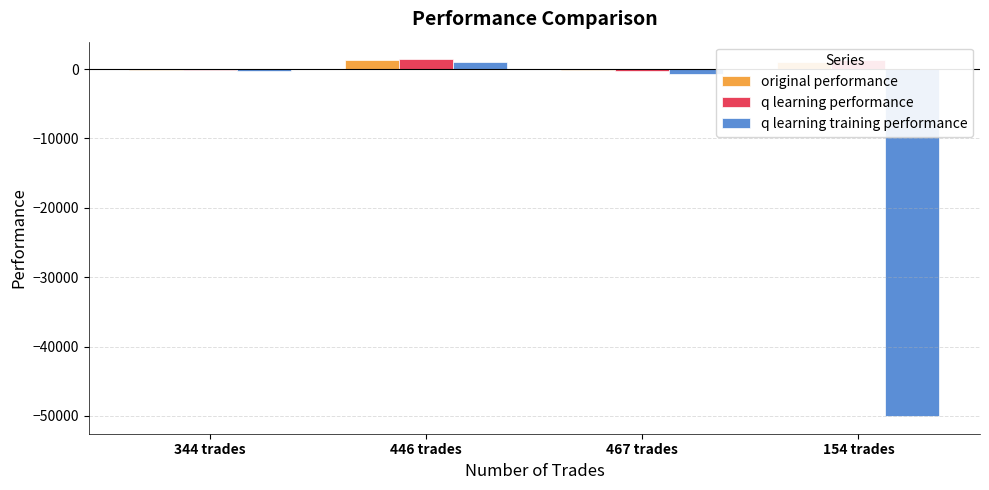

Which category has the highest value in the q learning training performance series?

446 trades